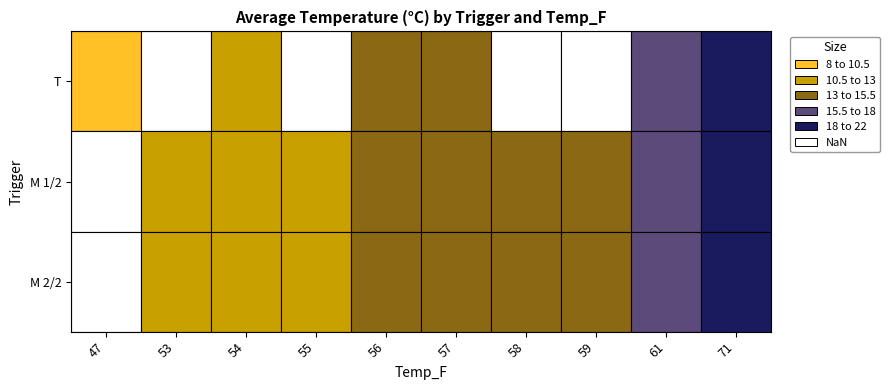

True or false: M 1/2 has a value of 19.3 at 57.

False